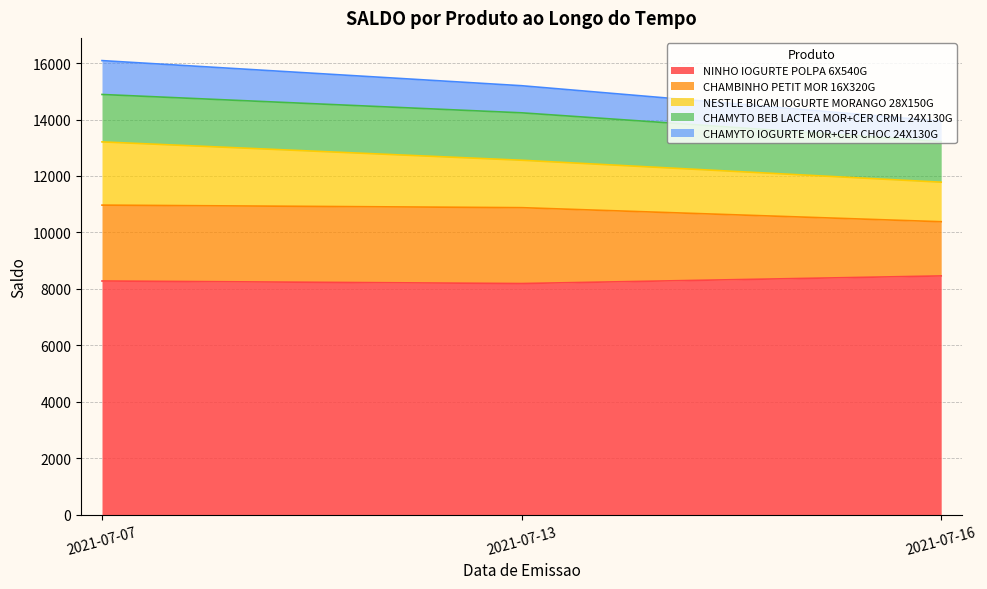

What is the highest value of the NINHO IOGURTE POLPA 6X540G series?

8460